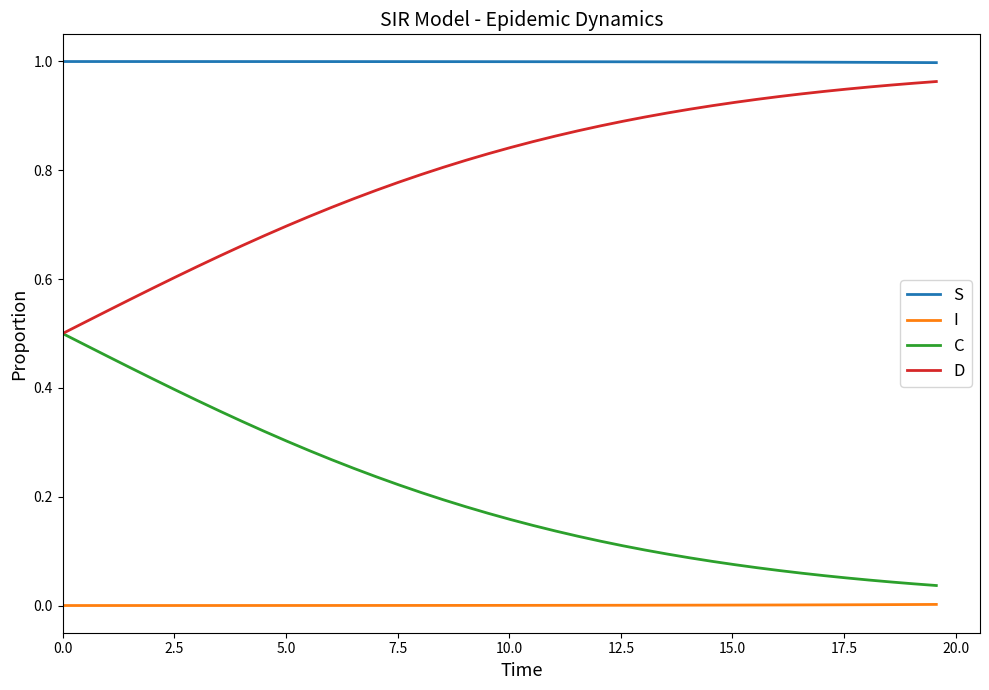

Which series has the largest total across all categories?

S